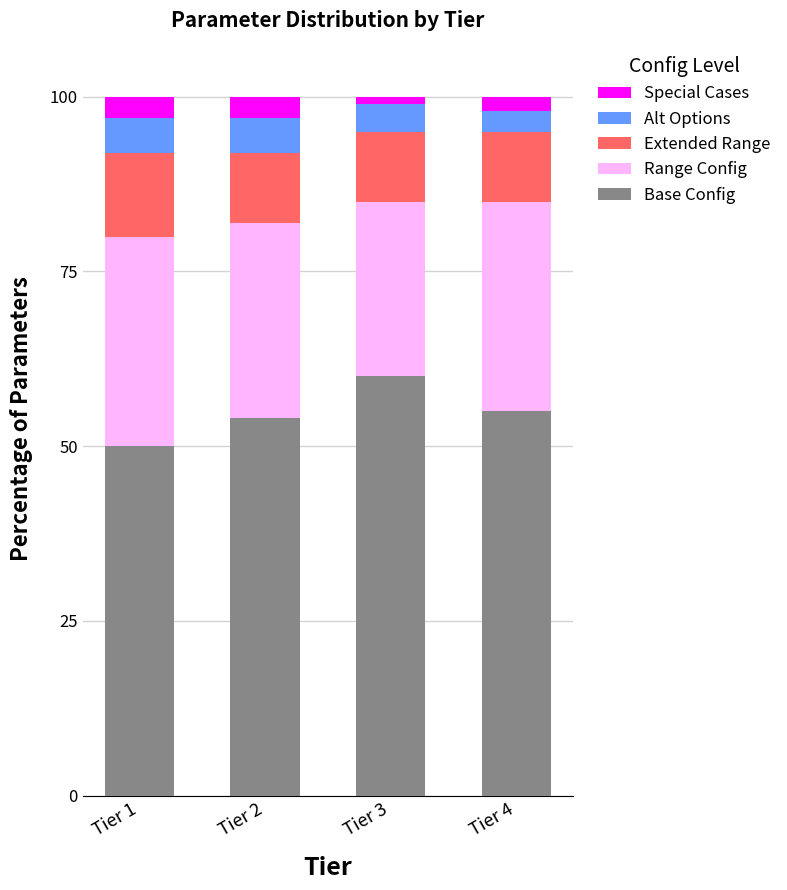

The value of Base Config at Tier 1 is 24. True or false?

False